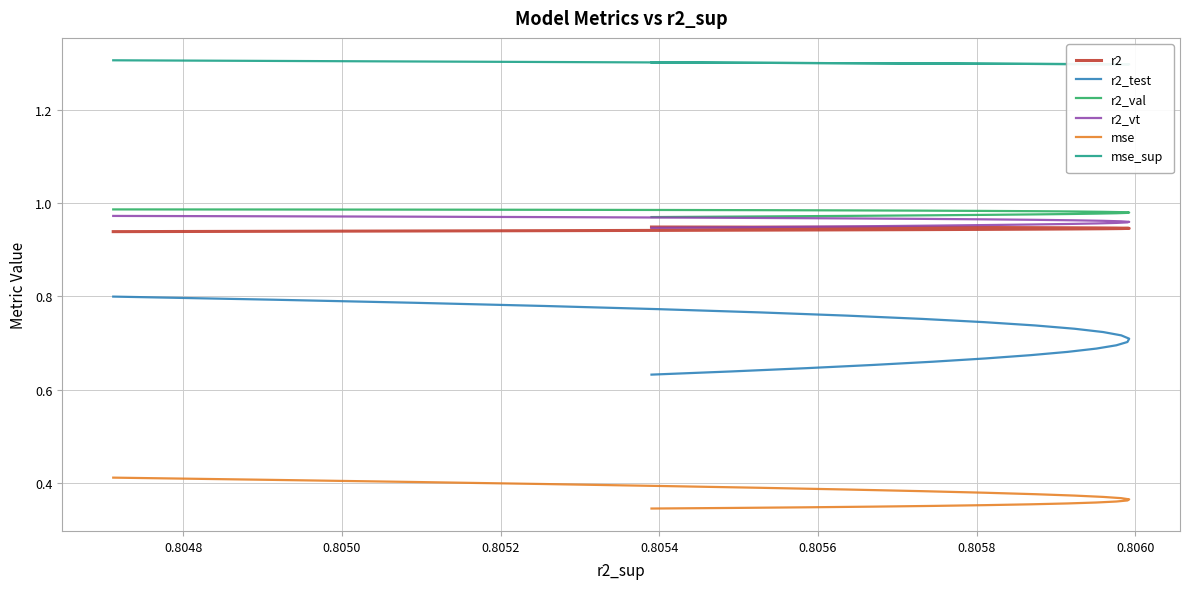

What is the label of the 8th point from the left?

0.8060